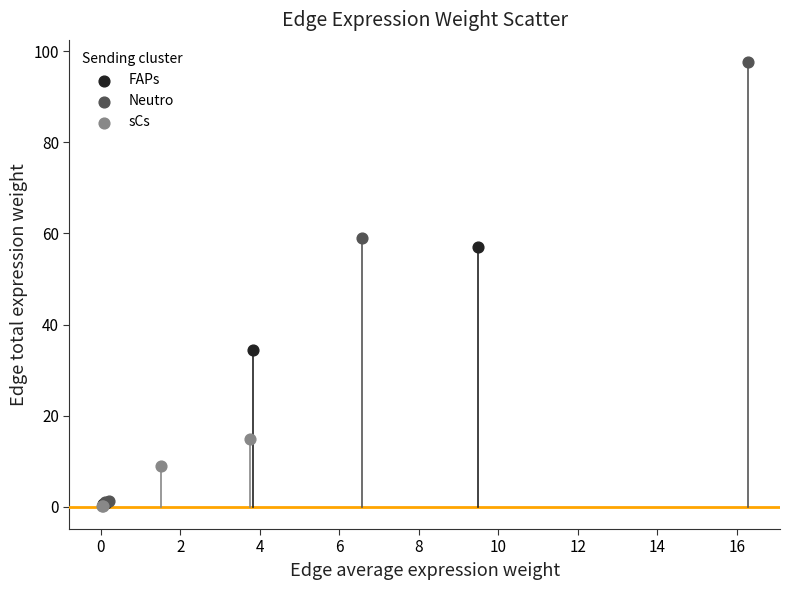

Which series has the largest Y range (max minus min)?

Neutro